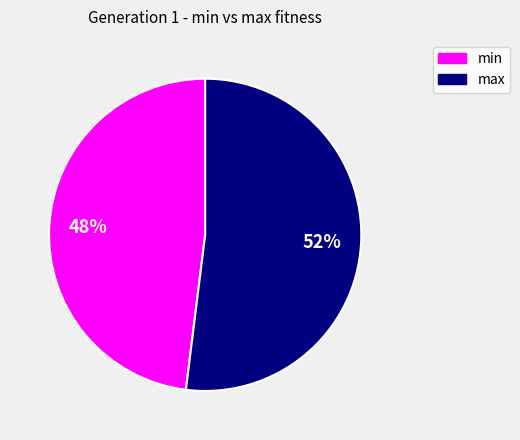

The min slice represents 48% of the pie. True or false?

True